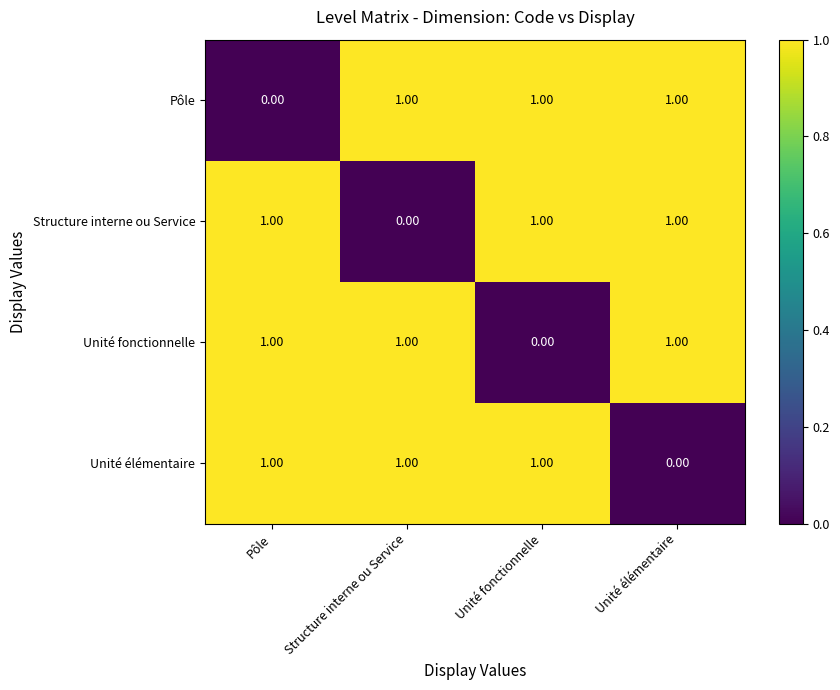

What is the sum of all Structure interne ou Service values?

3